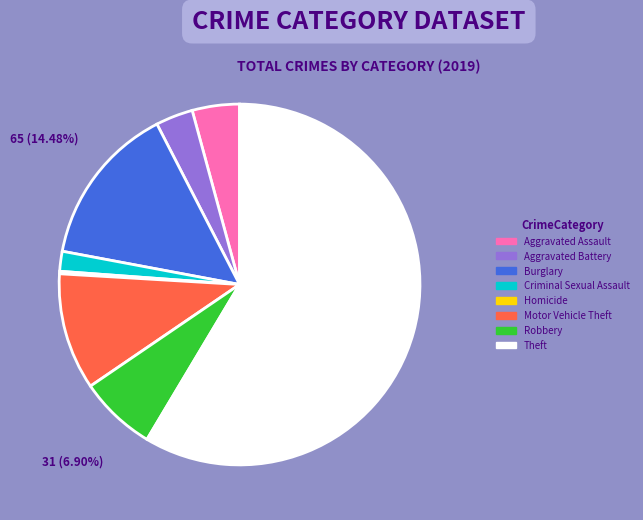

What is the total percentage of Aggravated Battery and Robbery?

10.2%